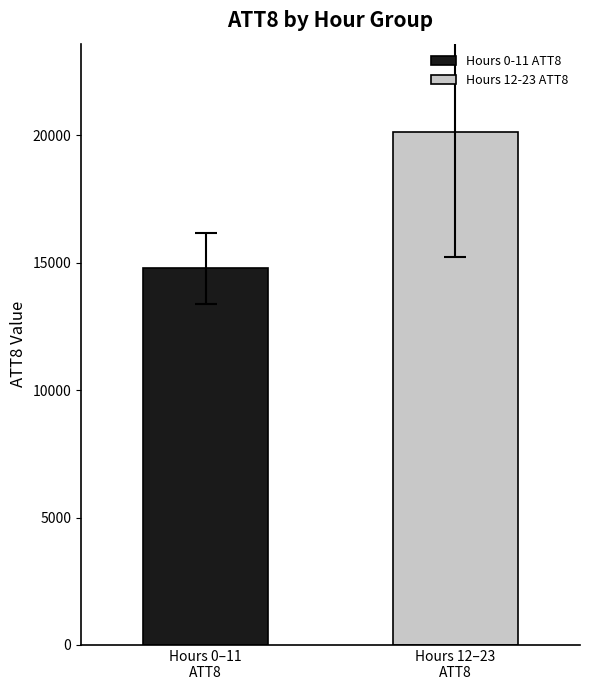

Rank the series by their maximum value, from highest to lowest.

Hours 12-23 ATT8, Hours 0-11 ATT8